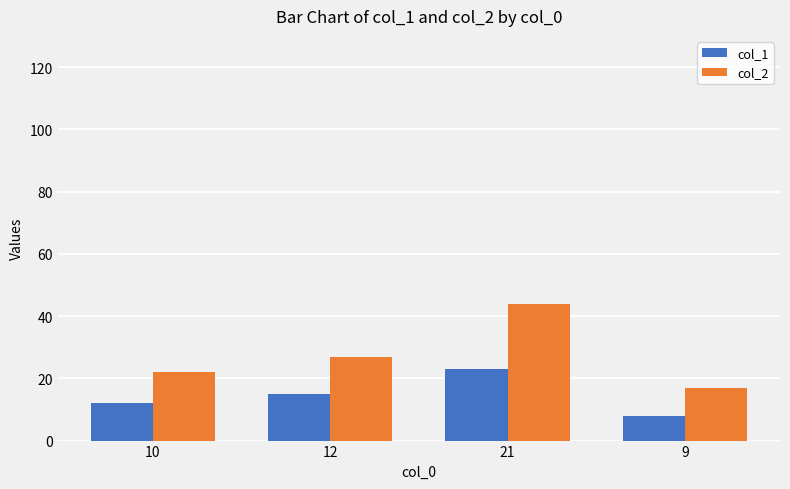

Reading left to right, list all the values displayed in this chart.

col_1: 10=12	12=15	21=23	9=8
col_2: 10=22	12=27	21=44	9=17